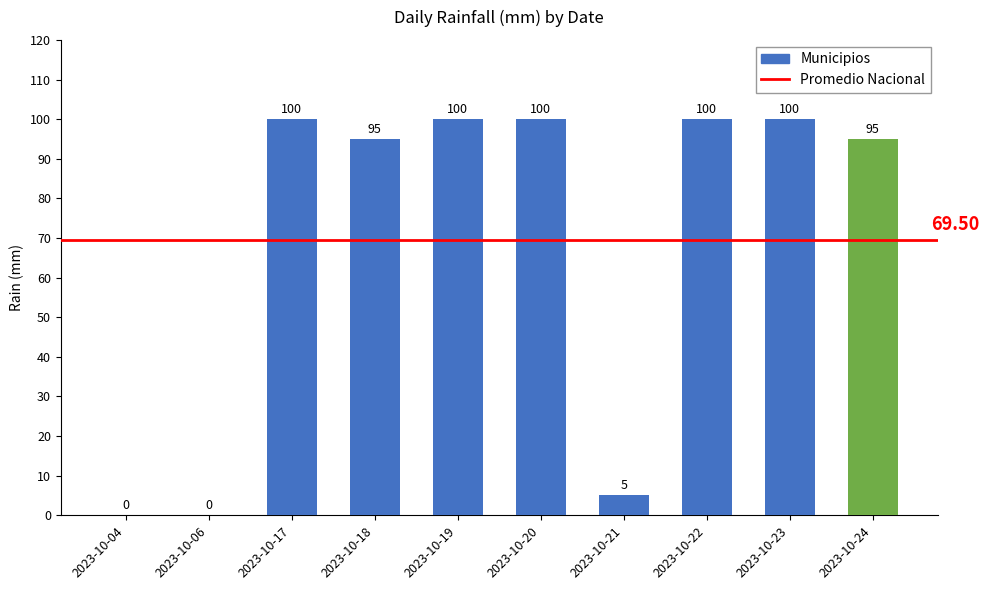

What is the sum of the values at 2023-10-20 and 2023-10-24?

195